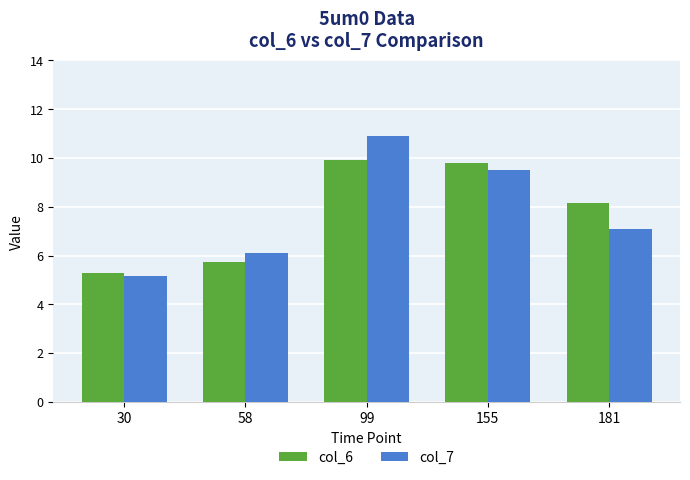

What is the value of the col_6 bar at the 4th from the left?

9.8